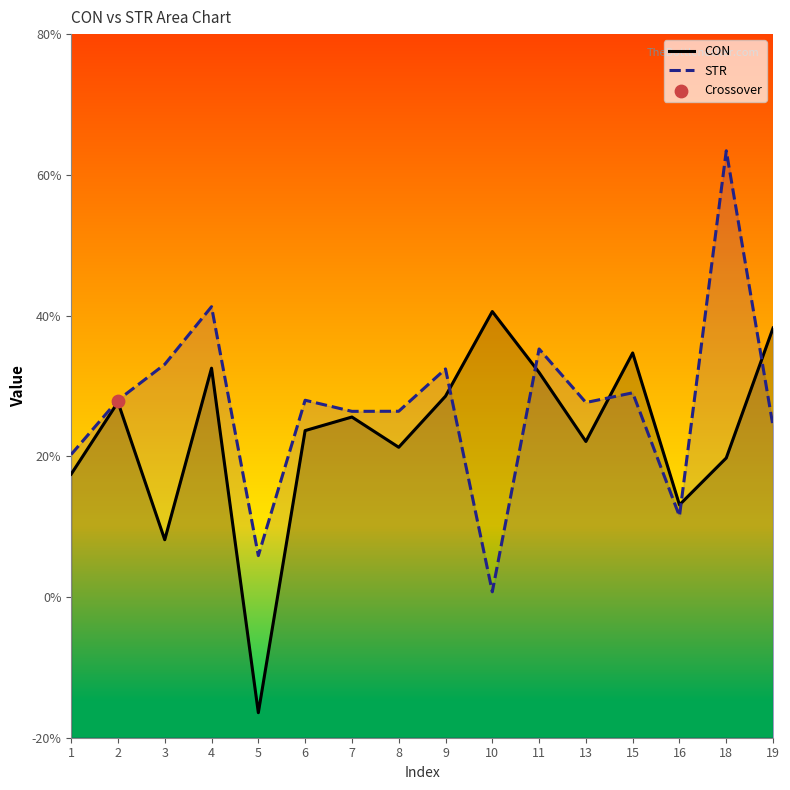

At how many categories does at least one series exceed 13?

15